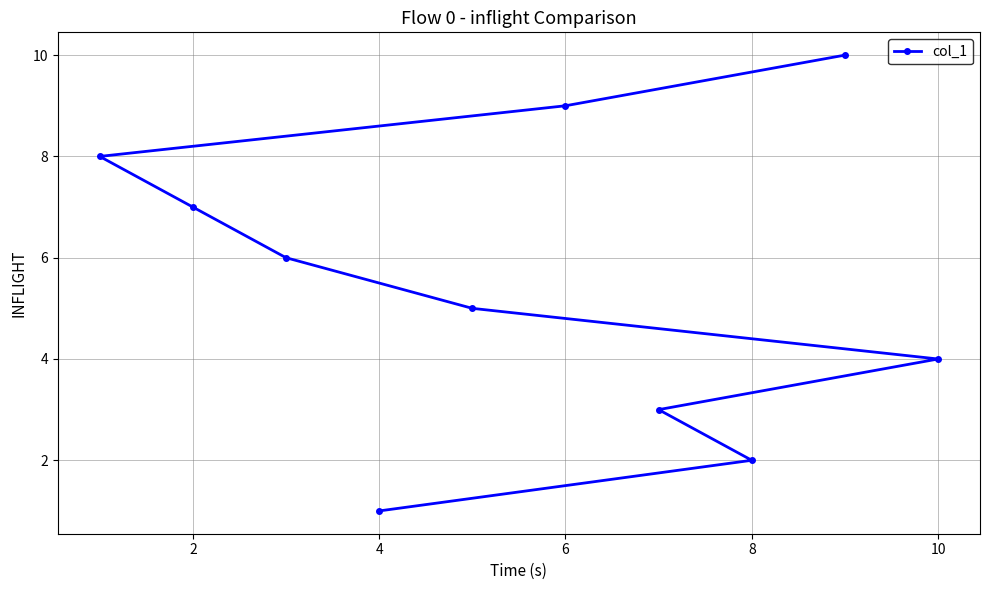

What is the greatest value displayed?

10